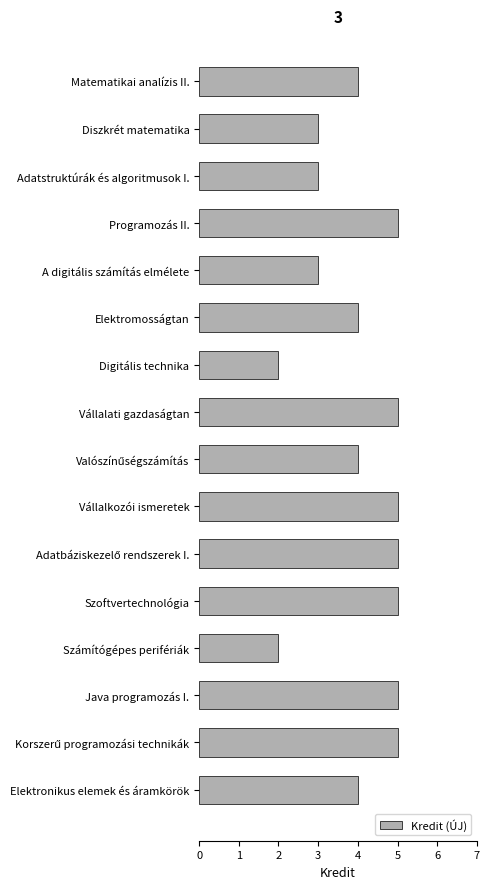

Read the value at Java programozás I..

5